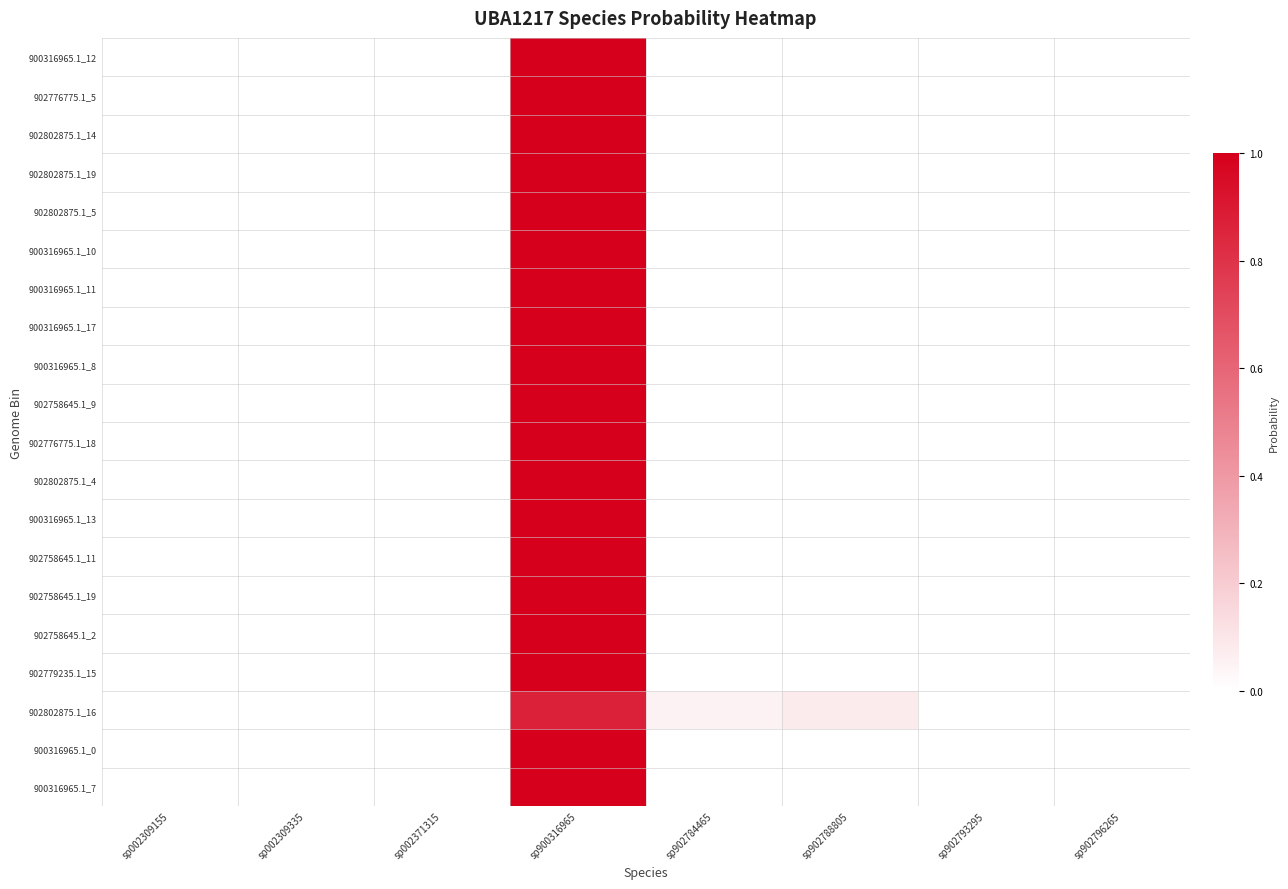

At how many categories does at least one series exceed 0?

8